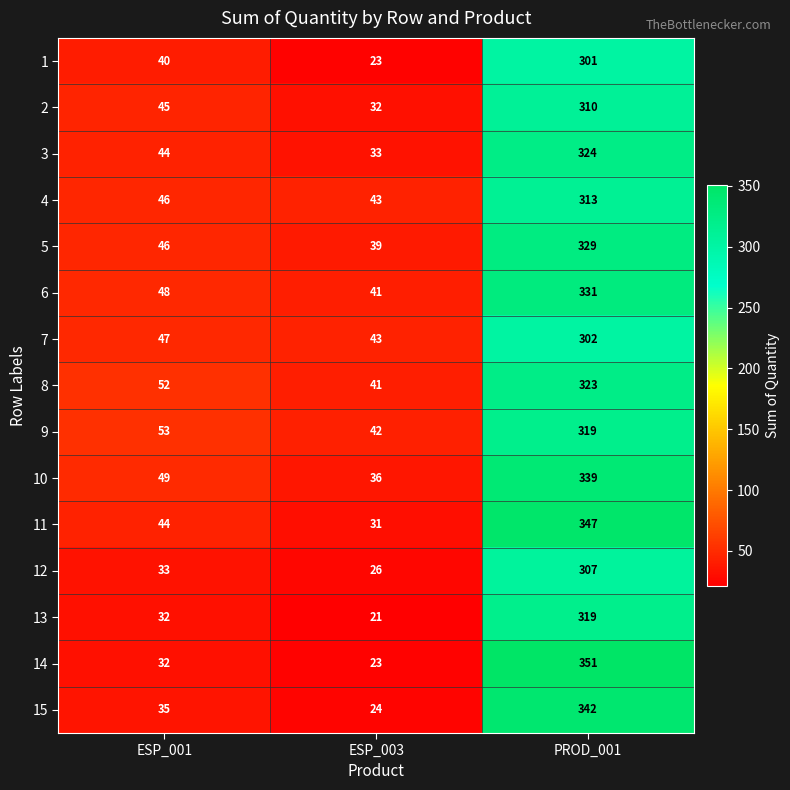

Between ESP_001 and PROD_001, which series saw the biggest shift?

14